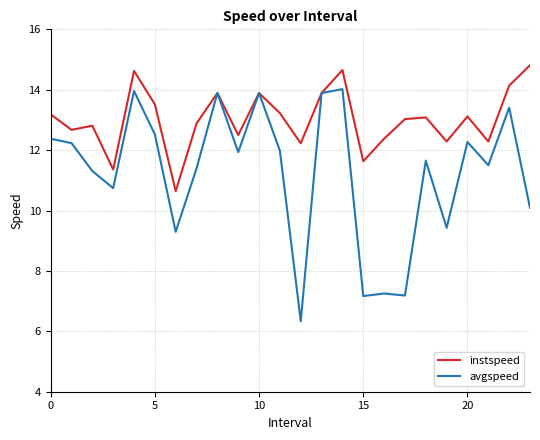

What is the maximum value shown in the chart?

14.8